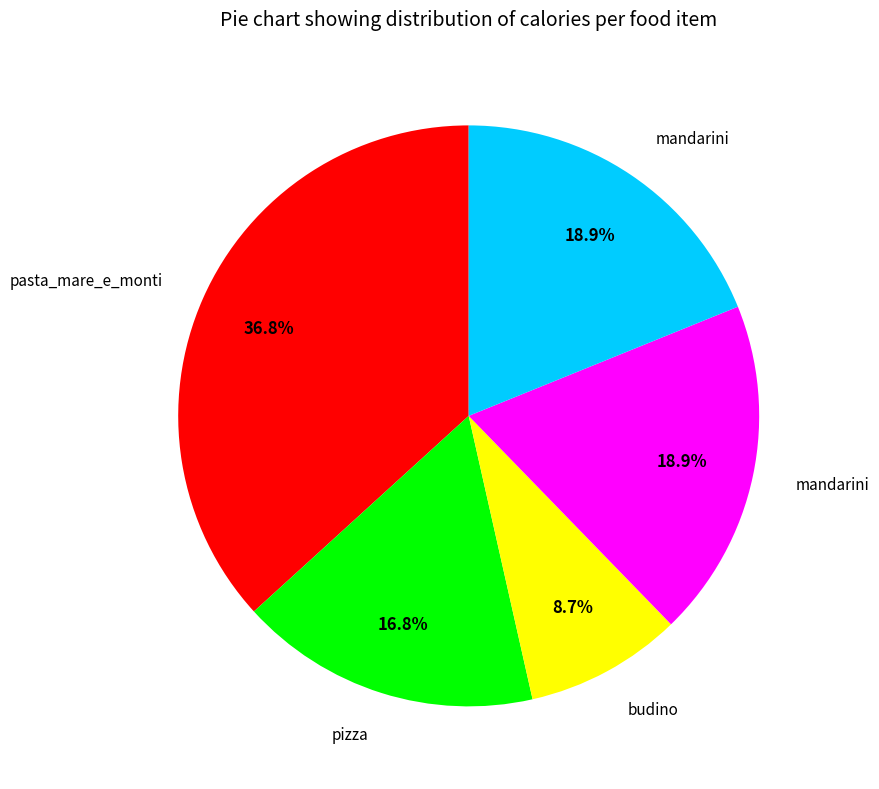

Is there any slice that represents more than half of the pie?

No